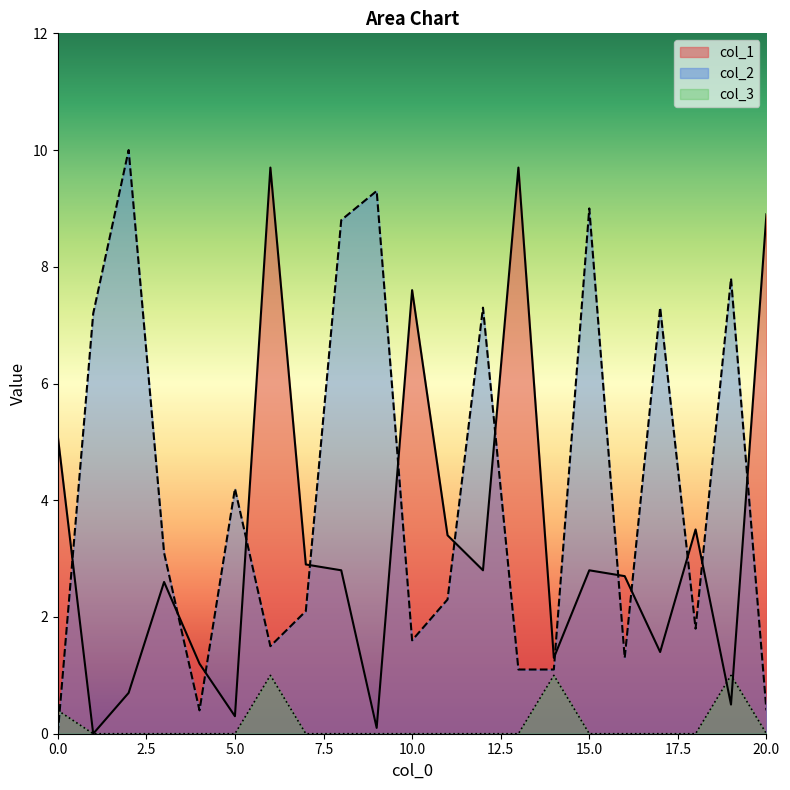

How many values in col_1 are above zero?

20